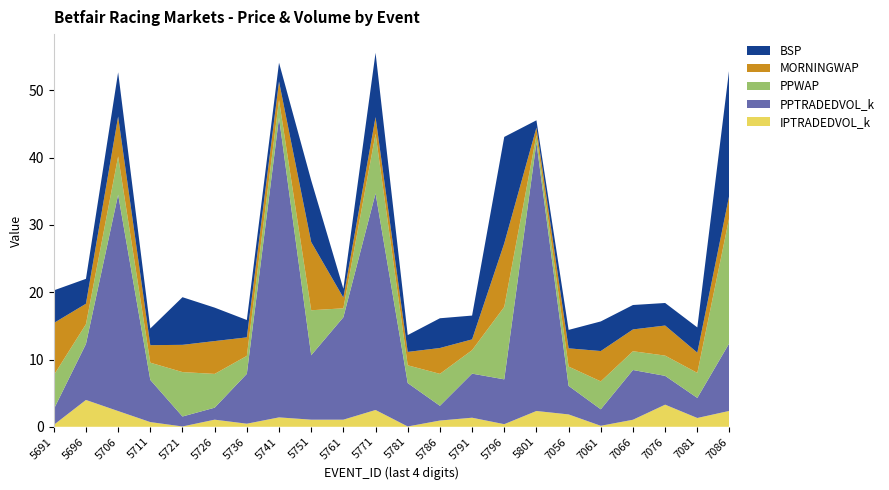

Reading left to right, list all the values displayed in this chart.

PPWAP: 5.1	2.9	5.7	2.6	6.6	5.0	2.7	2.6	6.7	1.3	8.8	2.6	4.8	3.5	10.8	1.1	2.9	4.2	2.8	3.0	3.7	18.8
MORNINGWAP: 7.8	3.0	5.9	2.6	4.0	4.9	2.8	2.8	10.1	1.6	2.5	2.0	3.8	1.6	9.4	1.1	2.7	4.5	3.2	4.5	3.0	3.3
BSP: 4.8	3.7	6.6	2.5	7.1	5.0	2.6	2.8	9.2	1.3	9.6	2.5	4.4	3.5	15.8	1.1	2.7	4.4	3.6	3.4	3.8	18.9
PPTRADEDVOL_k: 2.3	8.3	32.2	6.3	1.5	1.8	7.4	44.5	9.6	15.2	32.2	6.5	2.2	6.5	6.7	39.9	4.2	2.5	7.4	4.3	3.0	10.1
IPTRADEDVOL_k: 0.3	4.0	2.3	0.7	0.1	1.1	0.5	1.4	1.1	1.1	2.5	0.1	0.9	1.4	0.4	2.4	1.8	0.1	1.1	3.3	1.3	2.4